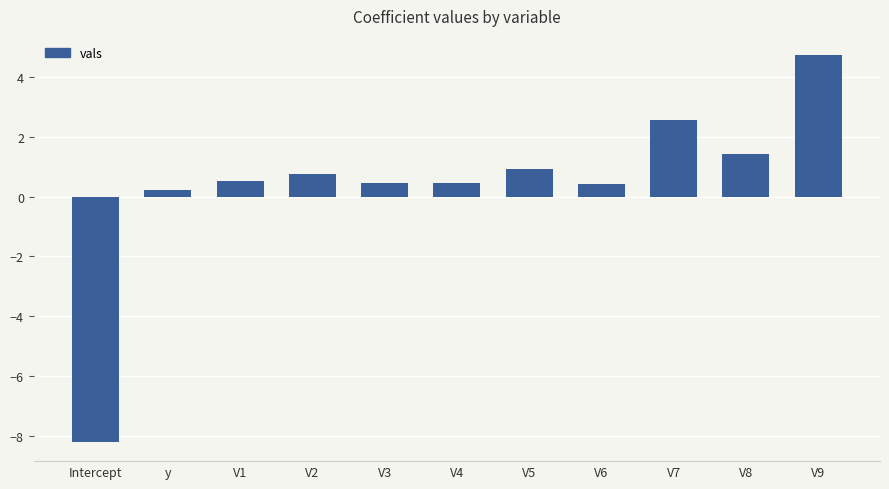

How many distinct data groups are displayed?

1